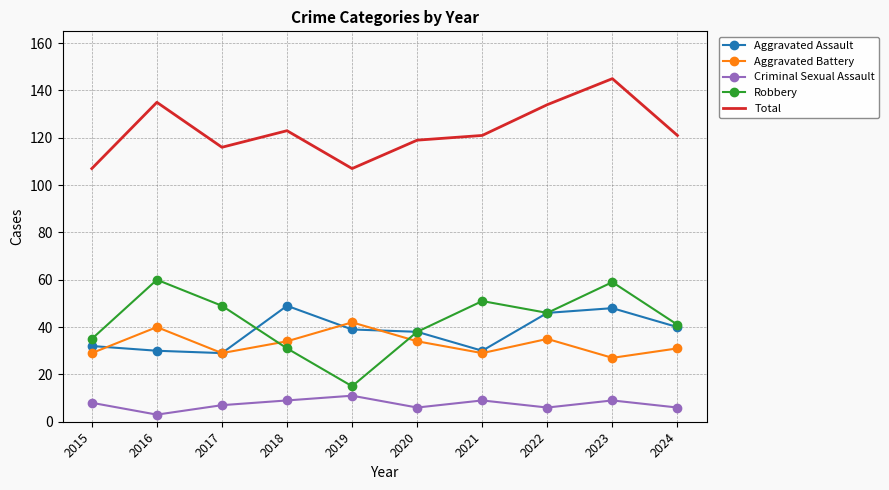

What is the minimum value for Aggravated Assault?

29